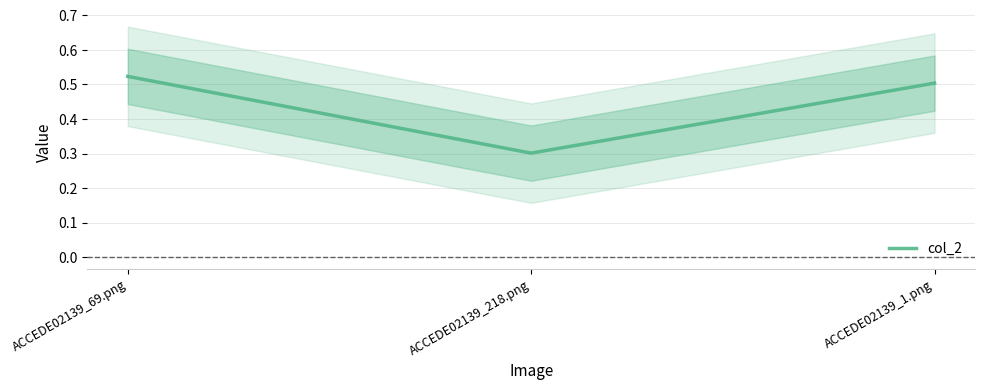

True or false: the data shows 0.5 at ACCEDE02139_1.png.

True